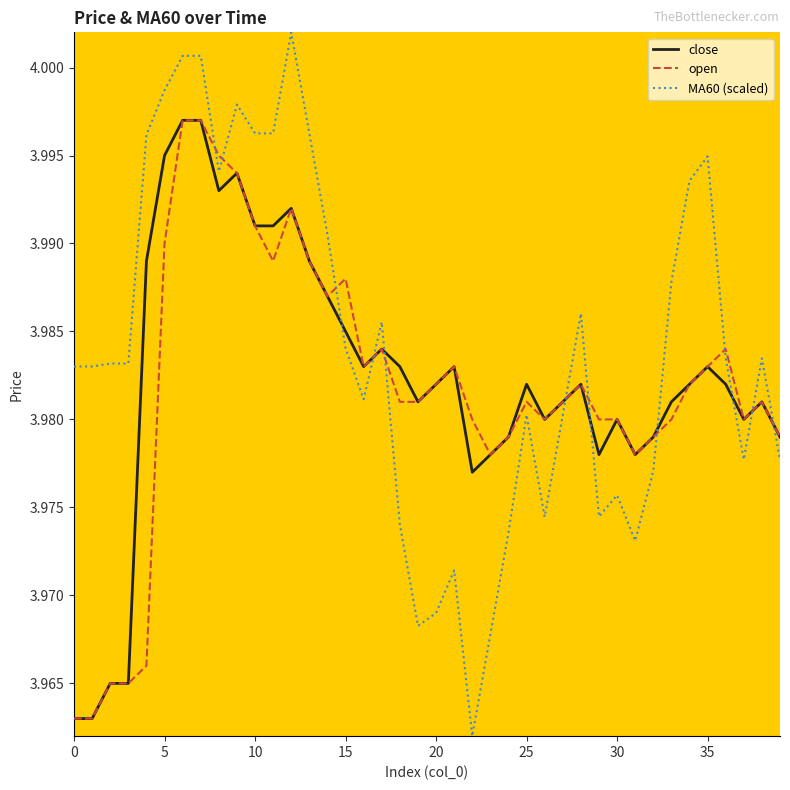

How many intersections are there between MA60 (scaled) and close?

9